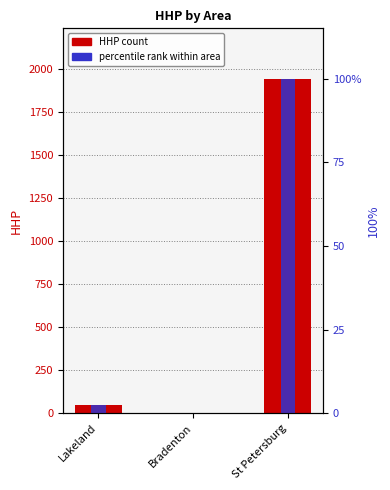

What is the label of the 3rd bar from the right?

Lakeland